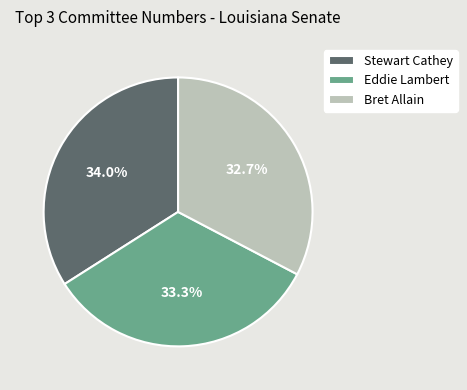

What is the total percentage of Stewart Cathey and Bret Allain?

66.7%